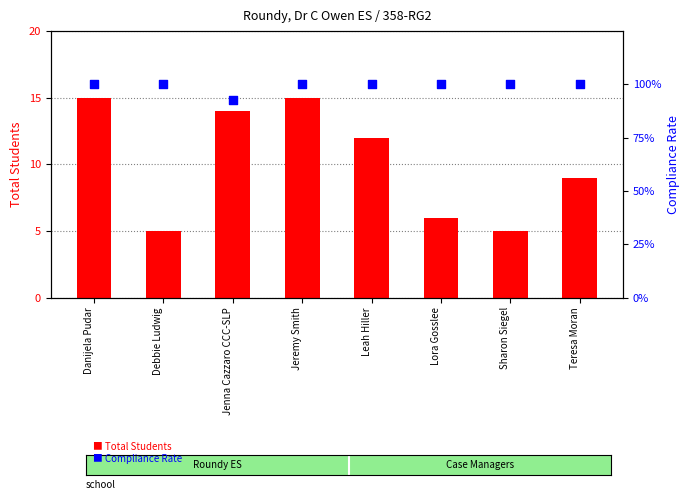

Which series contains the highest Y value?

Total Students